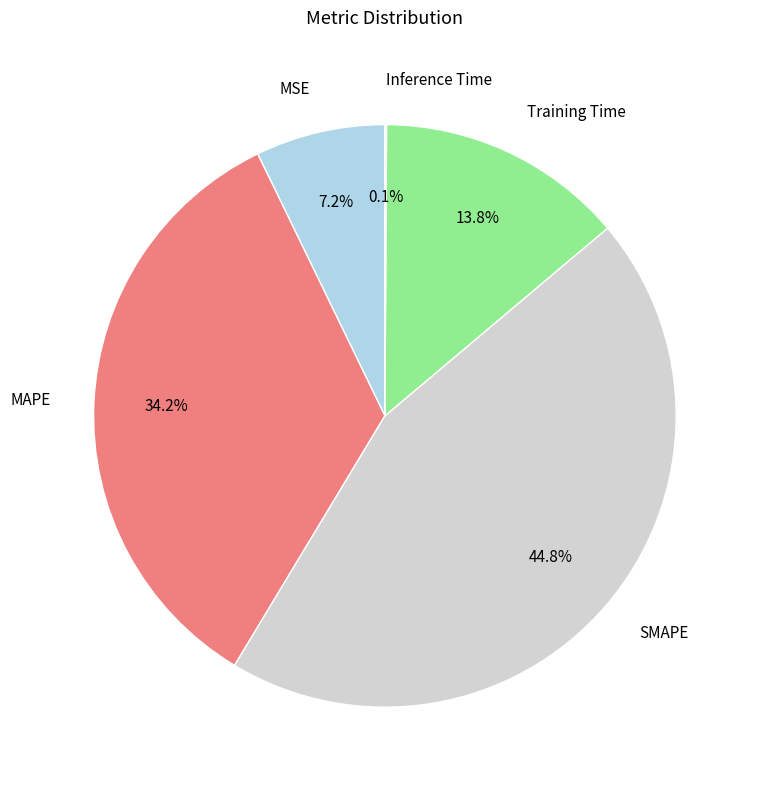

Does any single category account for the majority?

No